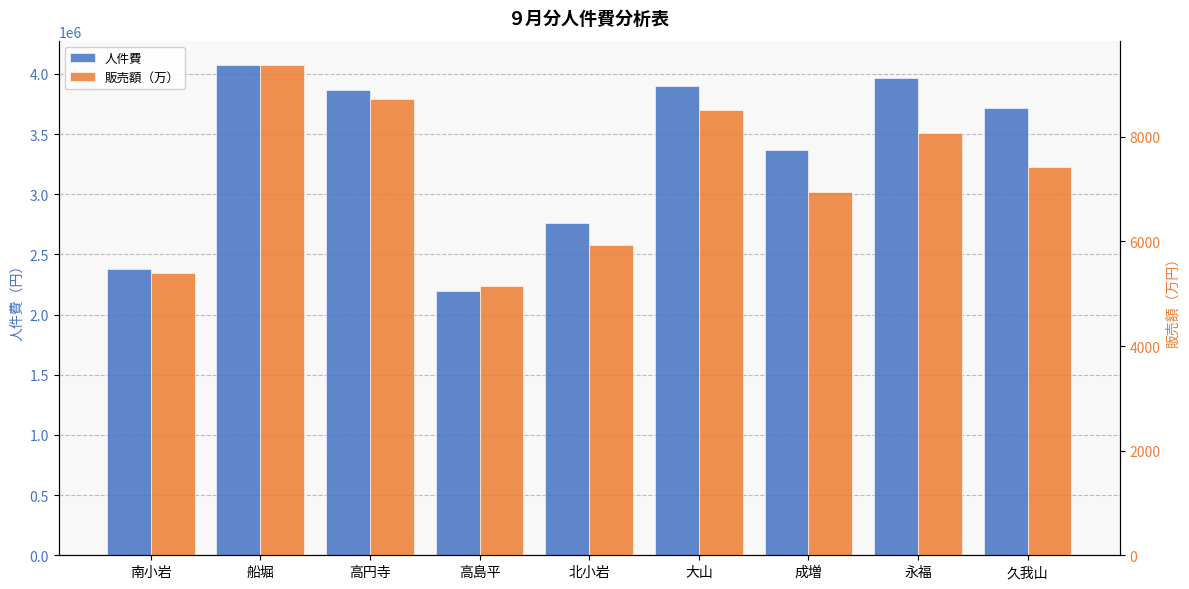

Rank the series by their average value, from highest to lowest.

人件費, 販売額（万）